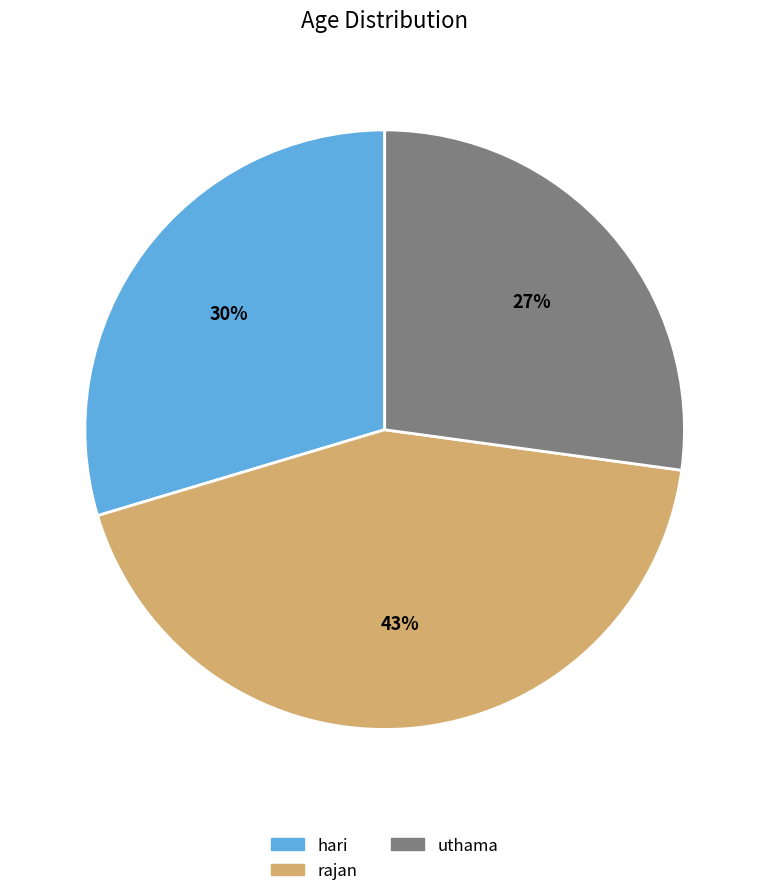

Count the number of slices in the pie.

3